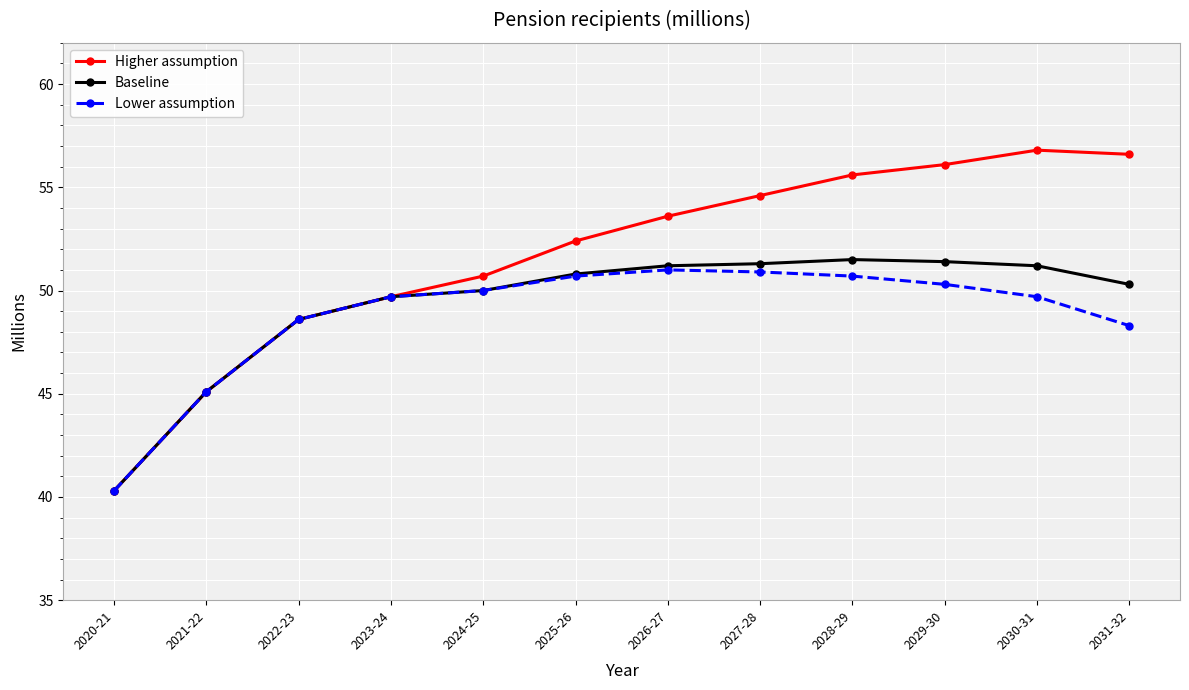

True or false: Lower assumption has a value of 50.7 at 2025-26.

True